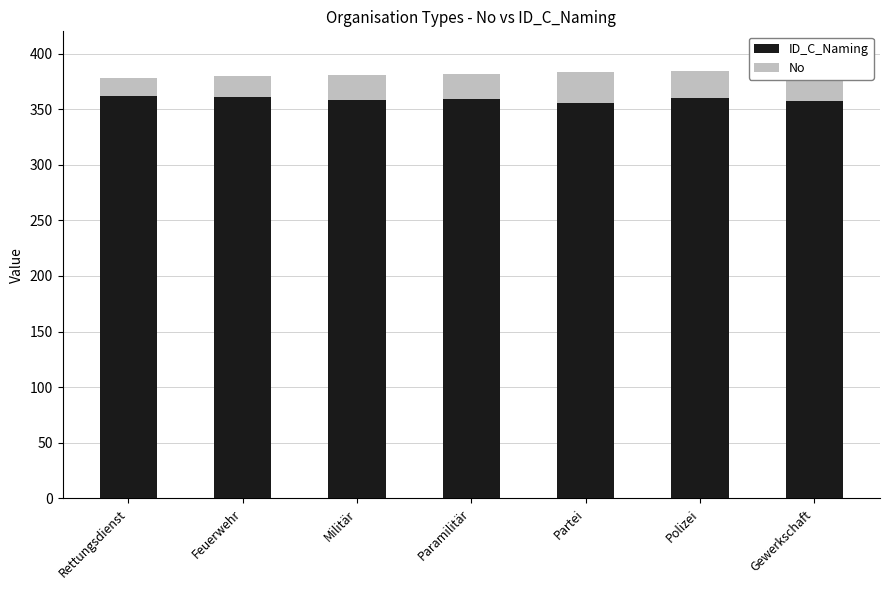

Between Militär and Rettungsdienst, which is larger?

Rettungsdienst